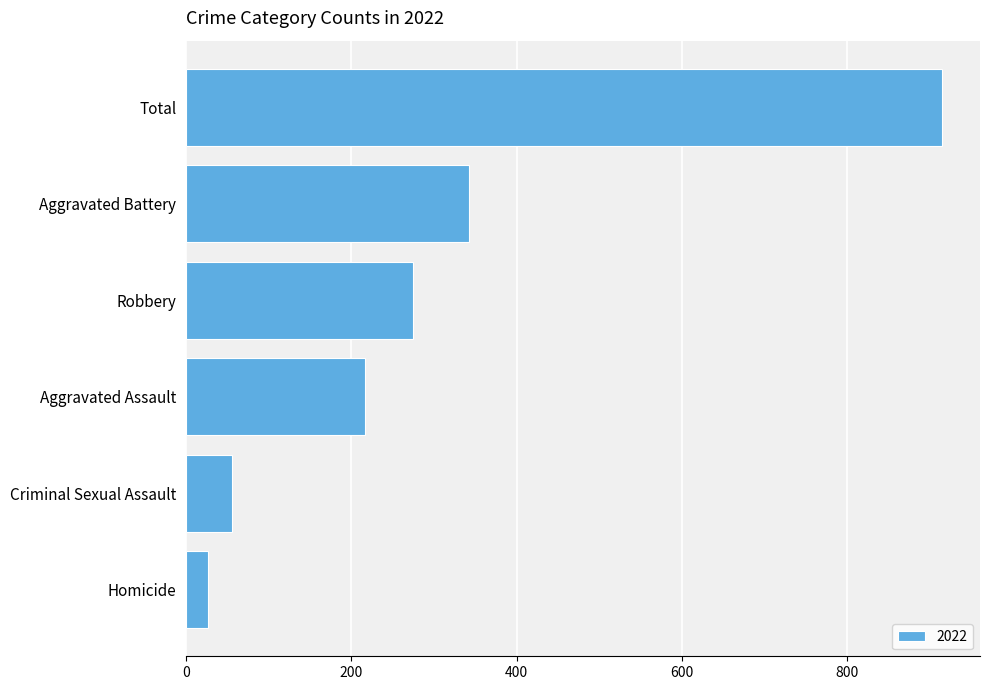

Does the chart contain any negative values?

No